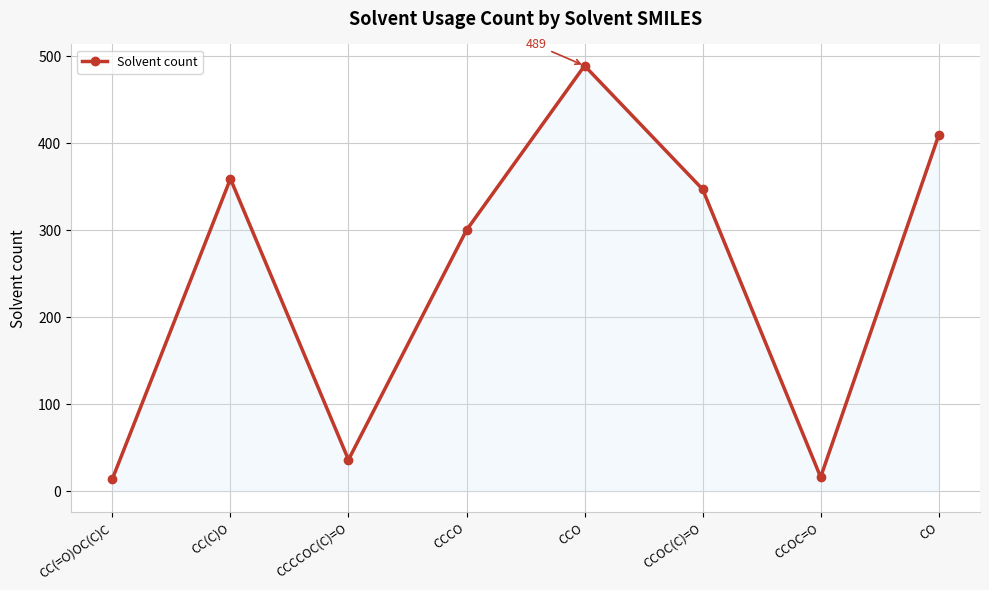

What is the change in value from CC(C)O to CCOC=O?

-343